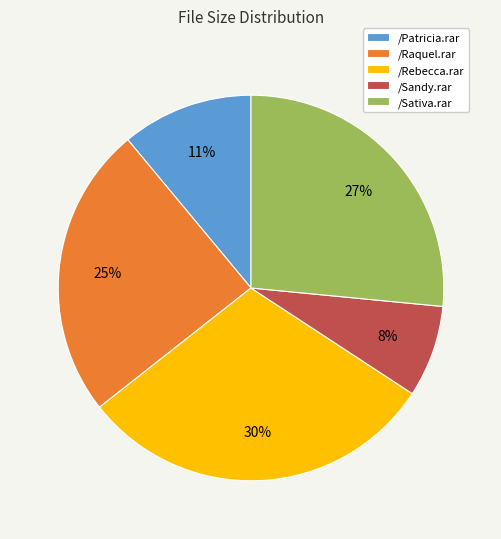

Do /Rebecca.rar and /Raquel.rar together represent more than half of the pie?

Yes